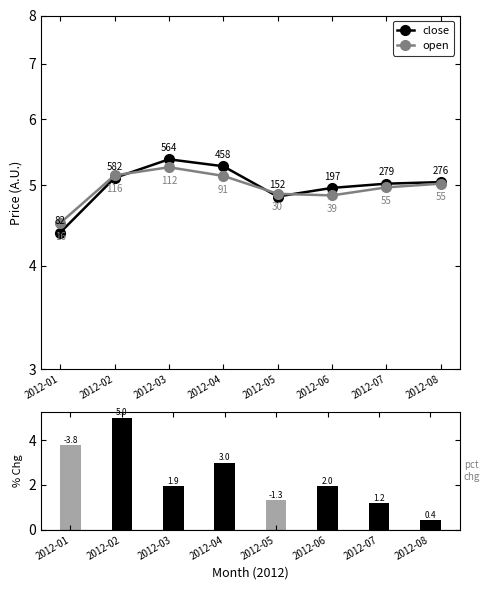

True or false: open has a value of 5.3 at 2012-03.

True